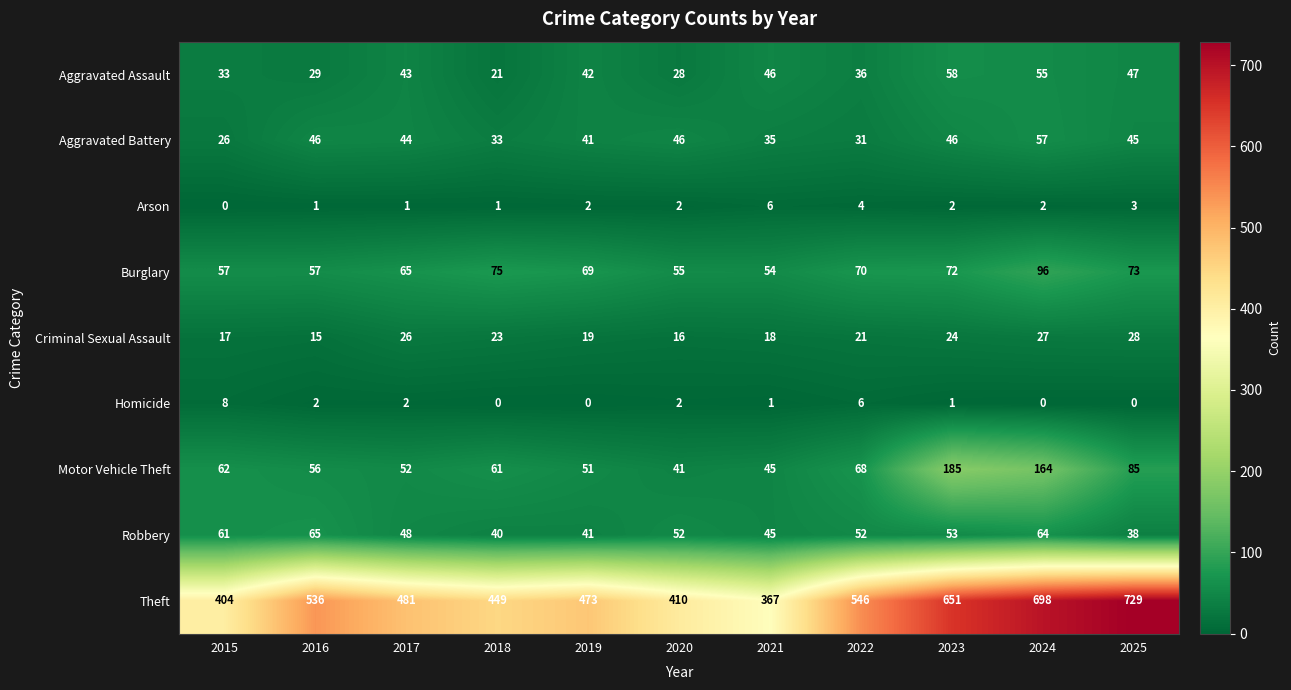

True or false: Aggravated Assault has a value of 55 at 2024.

True